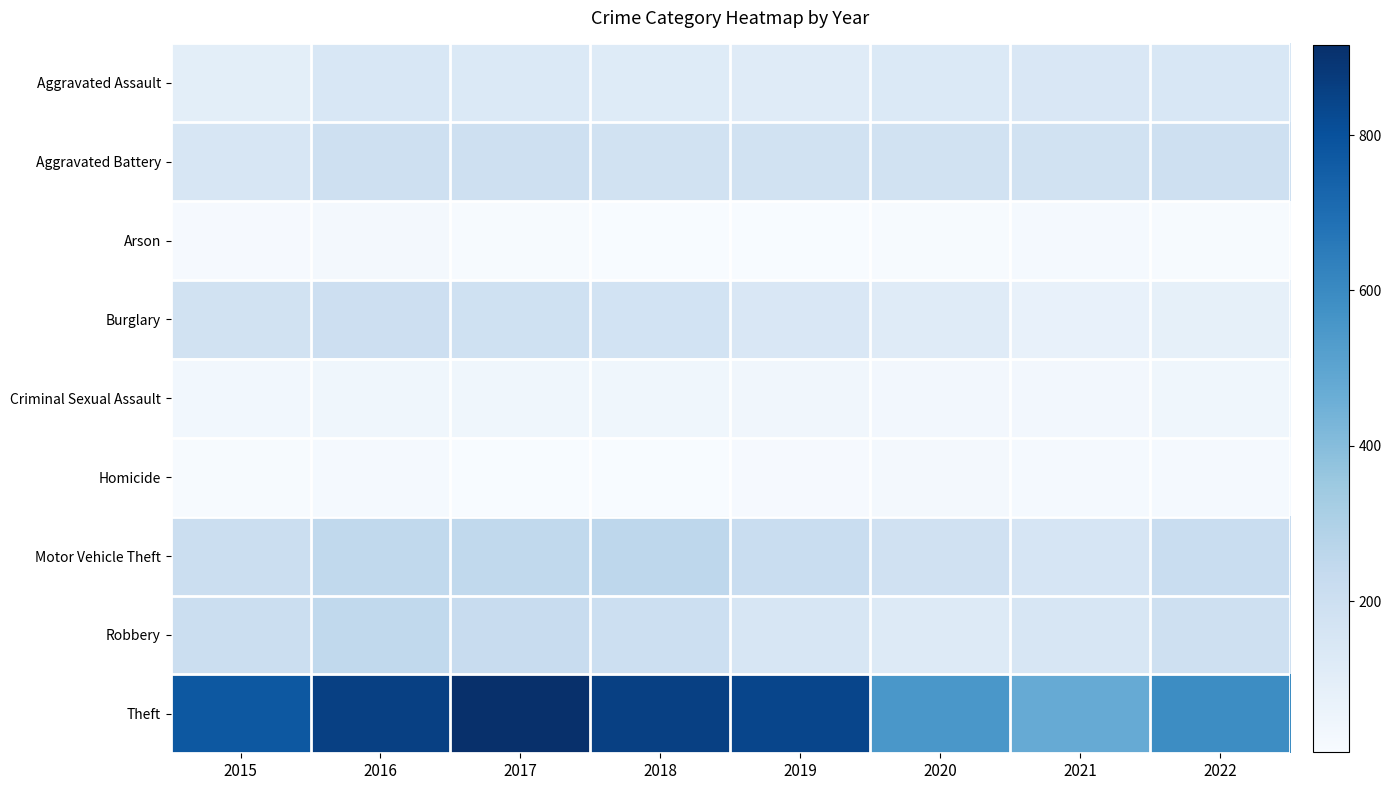

At which category does the chart reach its minimum across all series?

2019